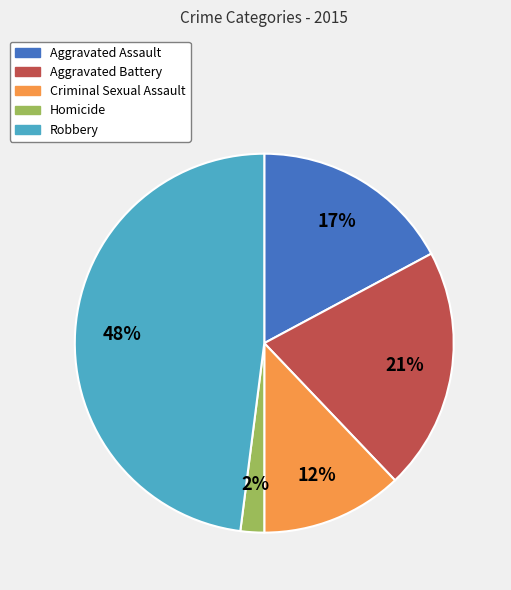

What percentage is the Homicide slice, to the nearest percent?

2%